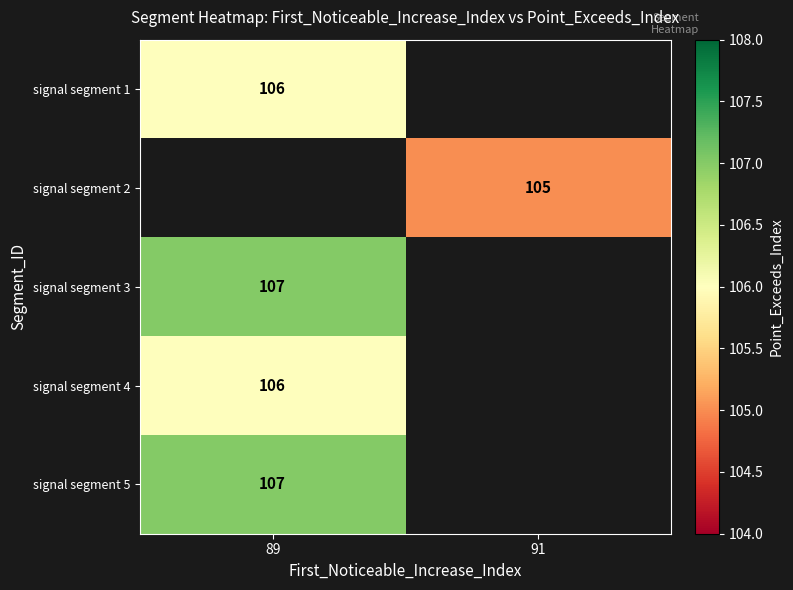

What is the greatest value displayed?

107.0